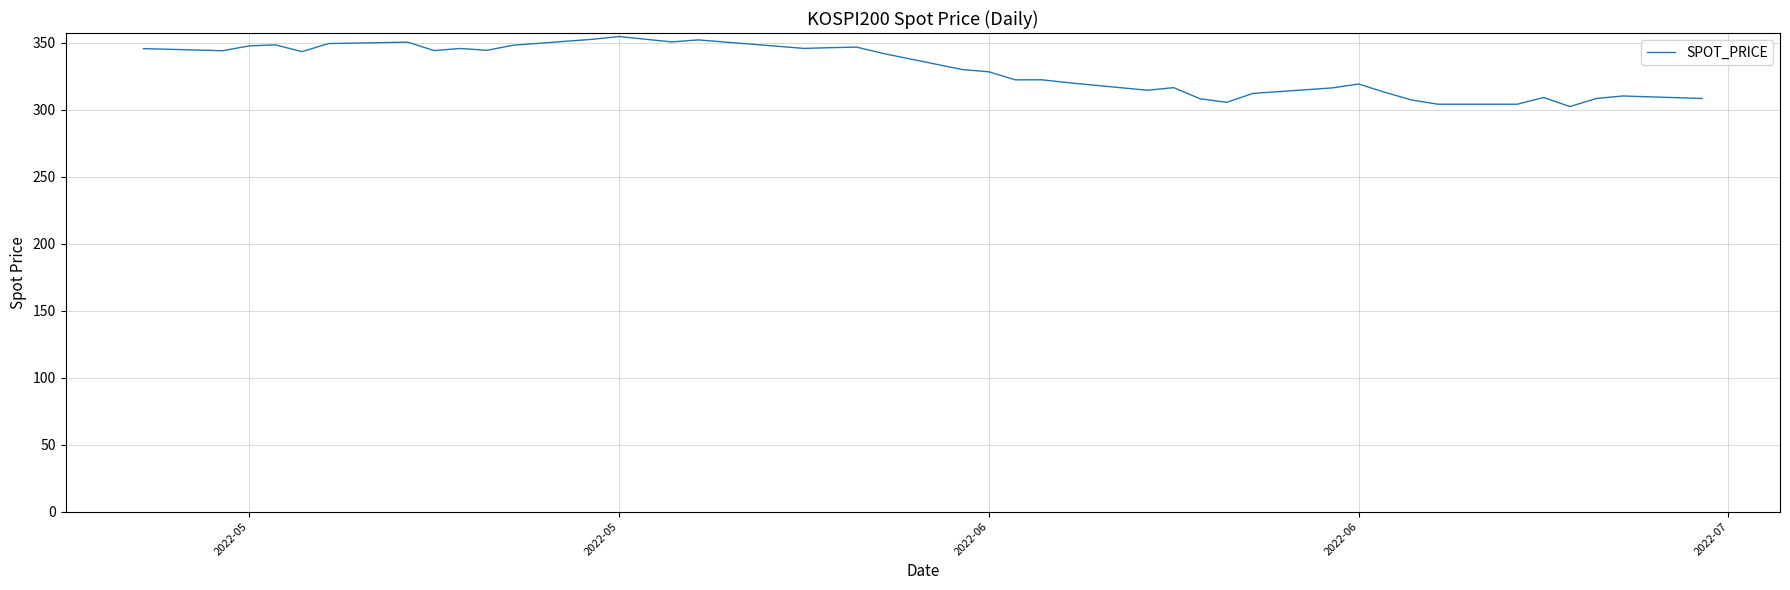

How many lines are shown in the chart?

1